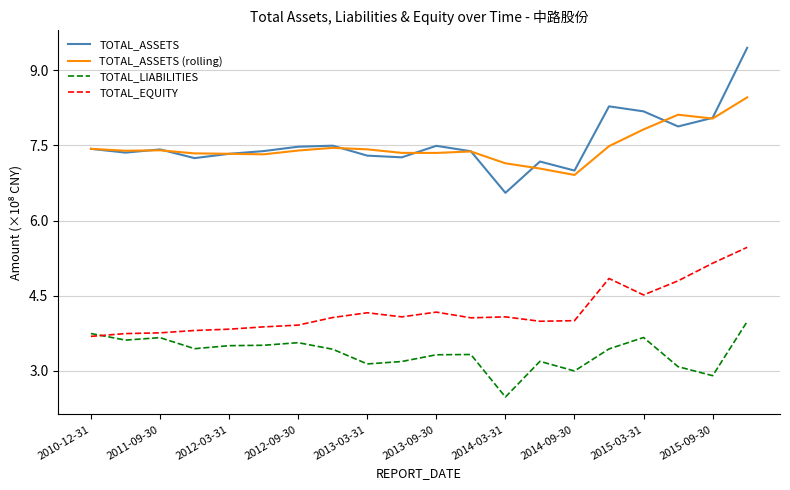

True or false: TOTAL_ASSETS and TOTAL_EQUITY intersect in this chart.

False